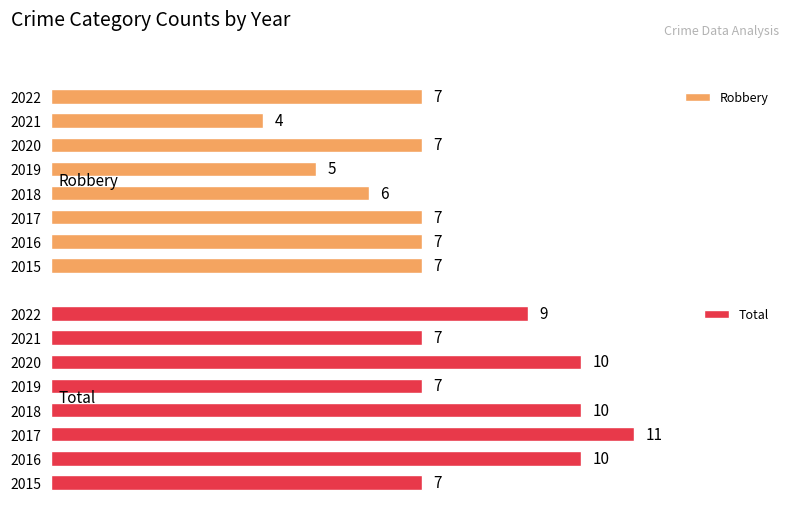

At 2016, list the series in order from smallest to largest.

Robbery, Total